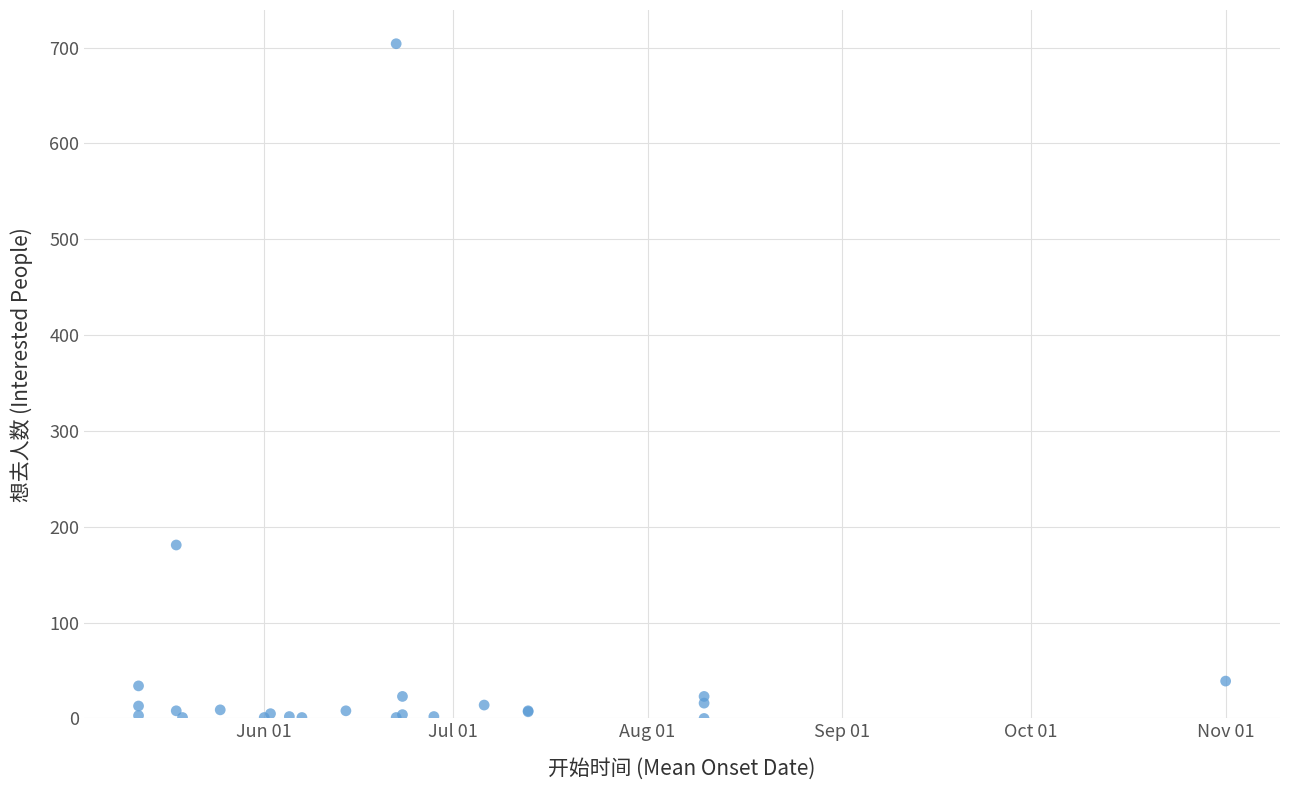

What Y value in the scatter plot is closest to 352?

181